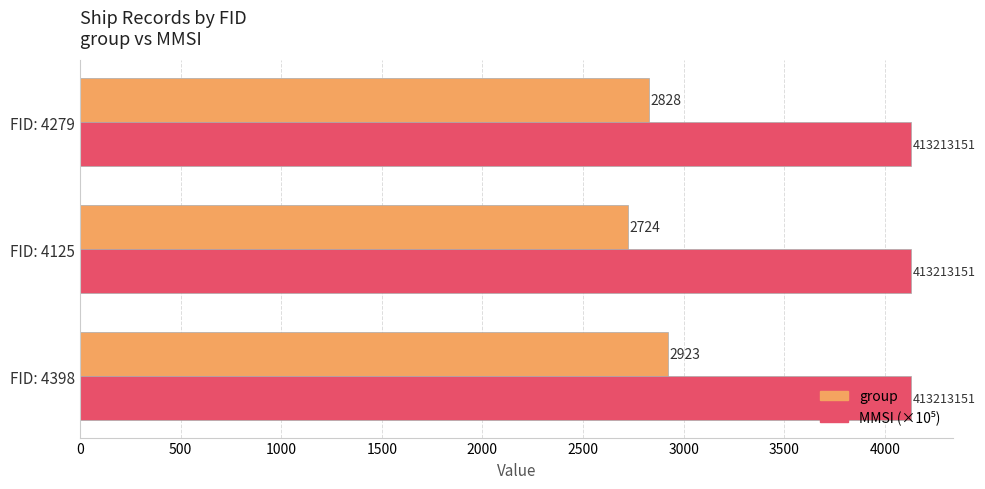

At how many categories does at least one series exceed 4034?

3